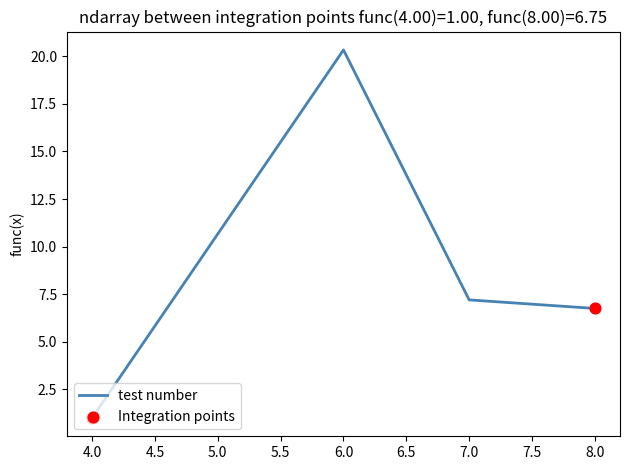

Which has a higher value, 6.0 or 8.0?

6.0